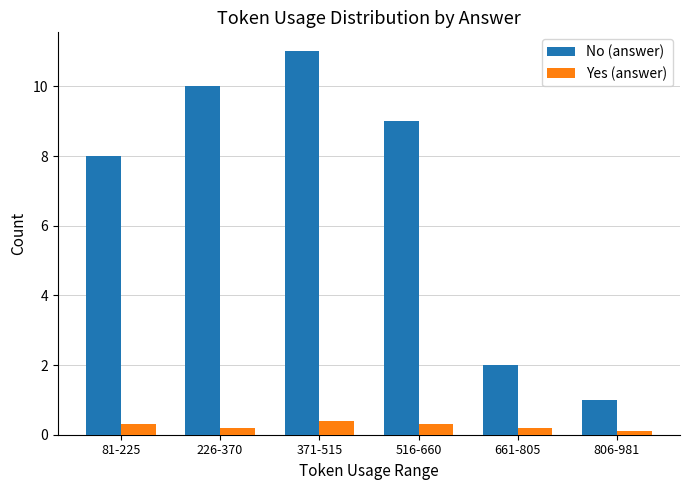

What is the average value of the No (answer) series?

6.8